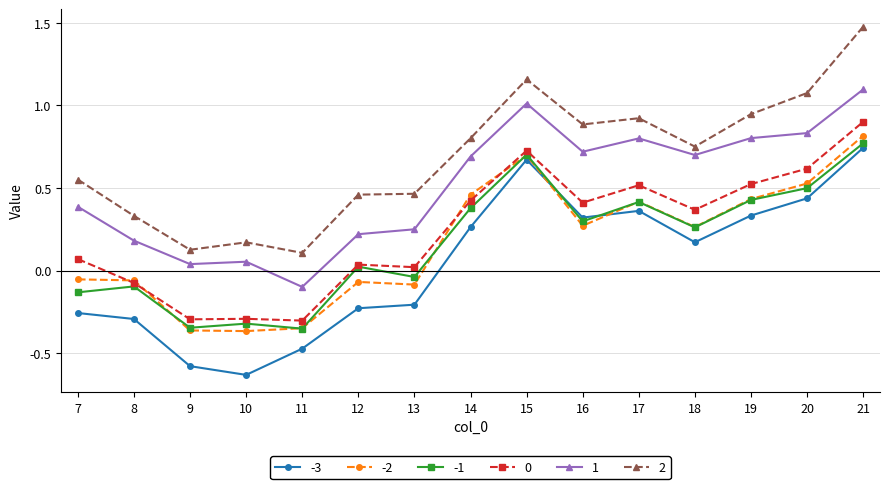

True or false: 1 has more than 0 interior local peaks.

True